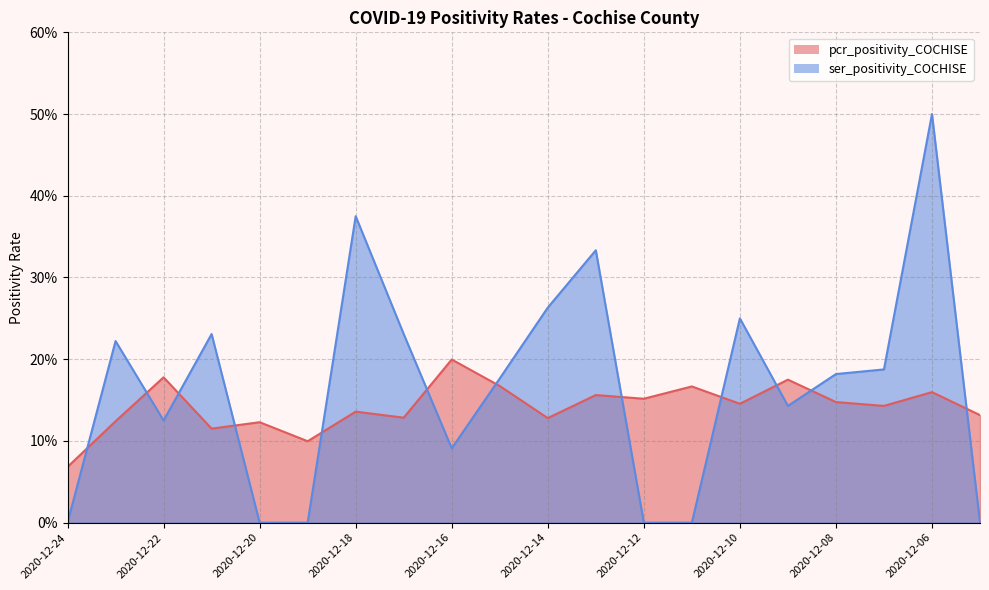

What is the sum of the pcr_positivity_COCHISE values at 2020-12-08 and 2020-12-14?

0.3